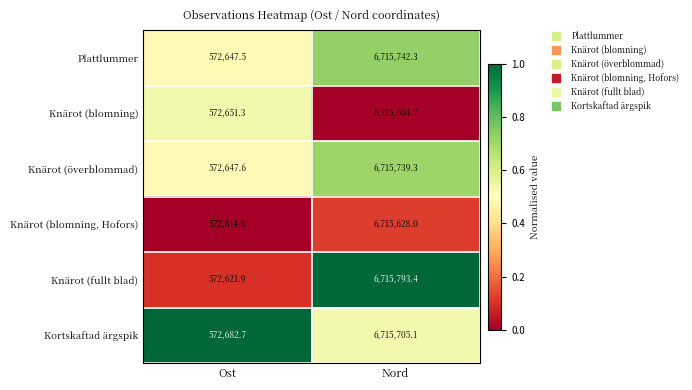

The Knärot (fullt blad) series shows 6715793.4 at Nord. True or false?

True